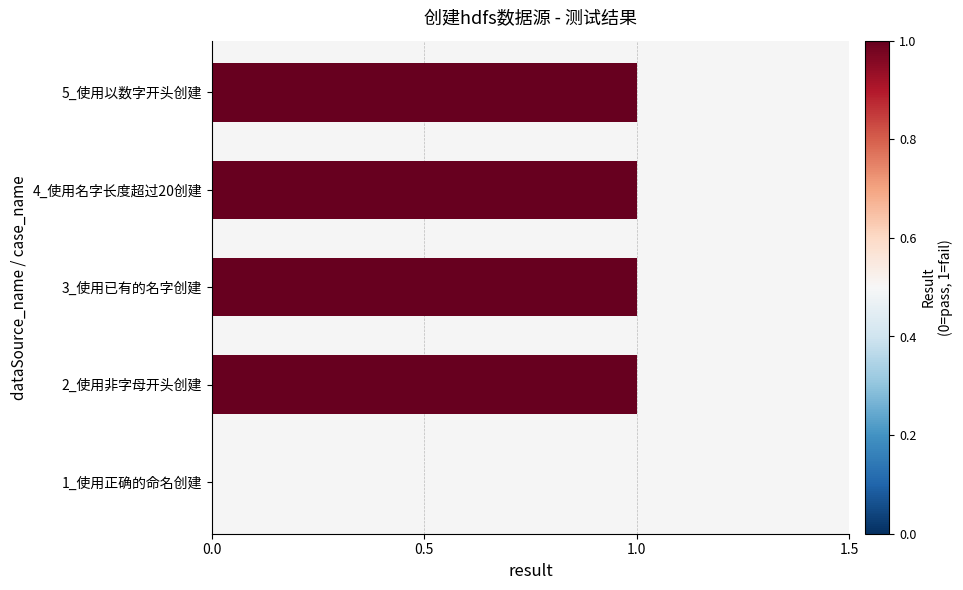

True or false: the data shows 1 at 4_使用名字长度超过20创建.

True